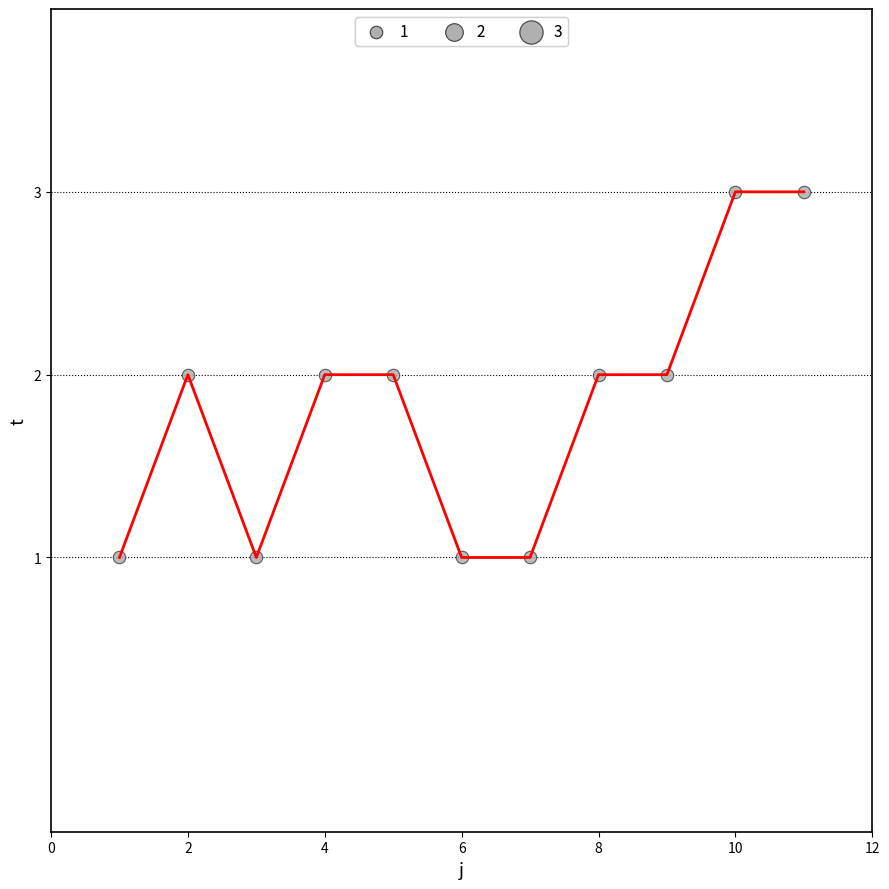

What is the maximum value shown in the chart?

3